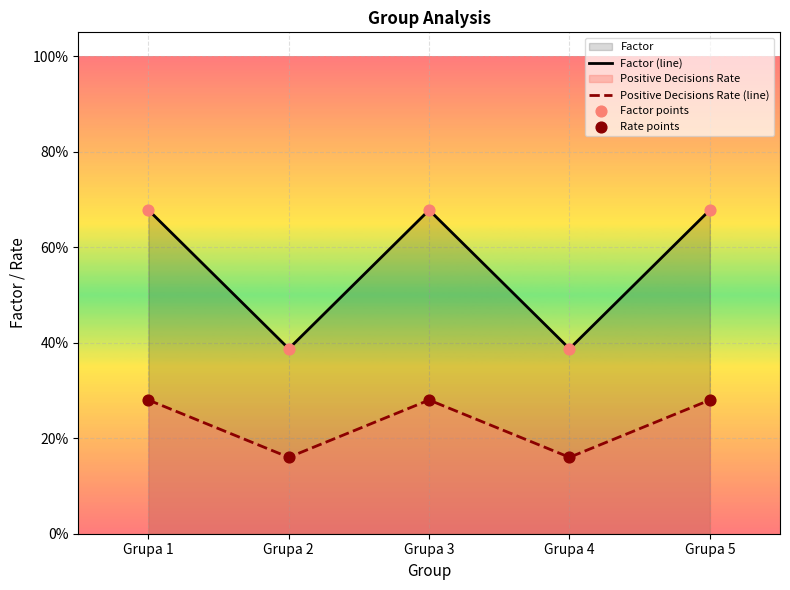

Which series has the widest spread of Y values?

Factor (line)